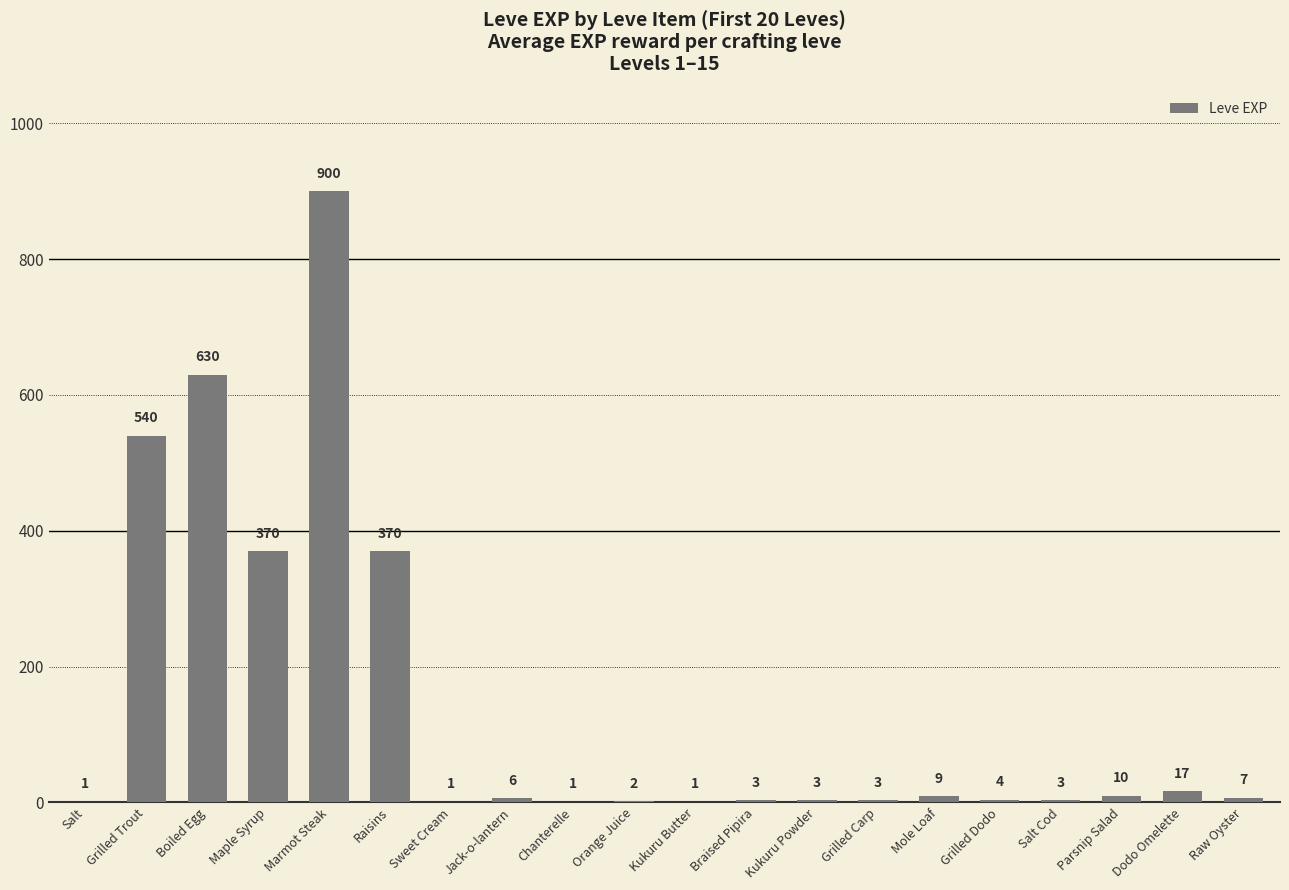

Reading left to right, transcribe all the data shown in this chart.

1	540	630	370	900	370	1	6	1	2	1	3	3	3	9	4	3	10	17	7